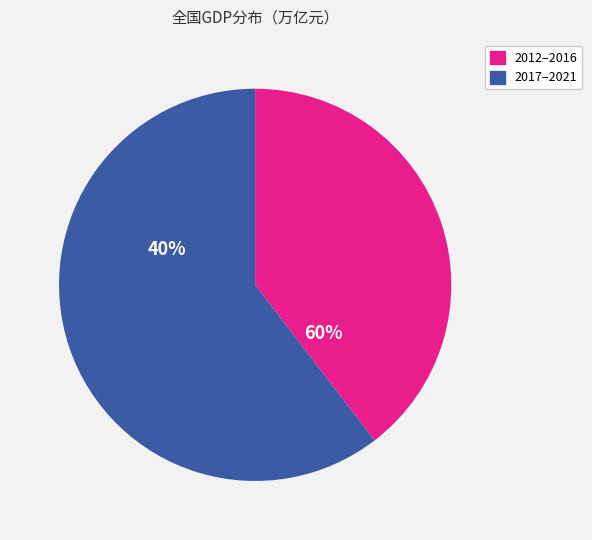

What is the smallest slice in the pie chart?

2012